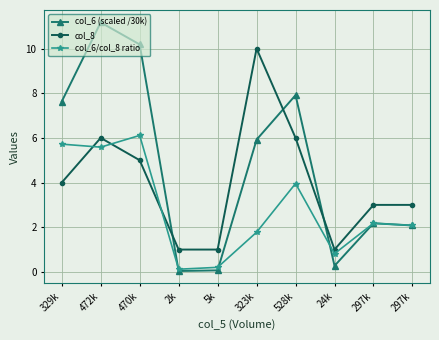

Where is the first local maximum for col_6/col_8 ratio?

470k